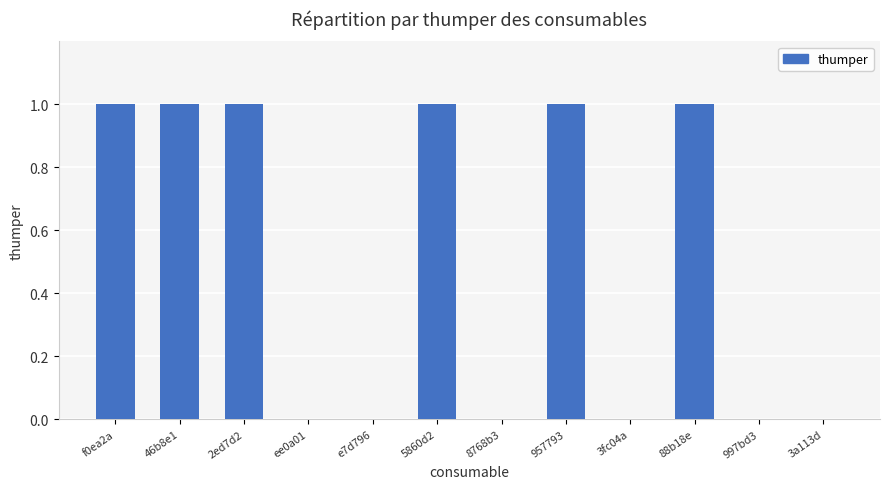

What is the sum of all values?

6